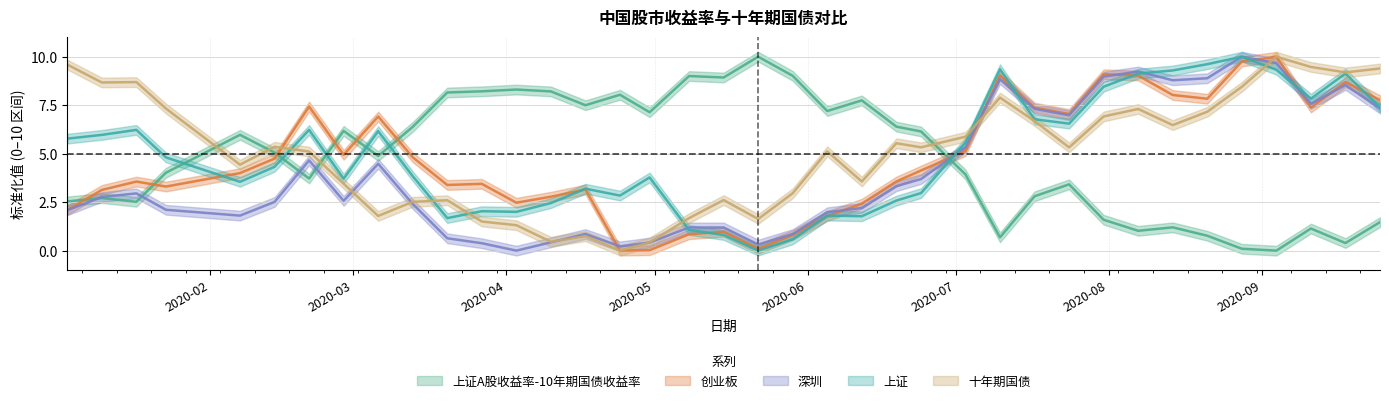

What is the sum of all 上证 values?

188.5